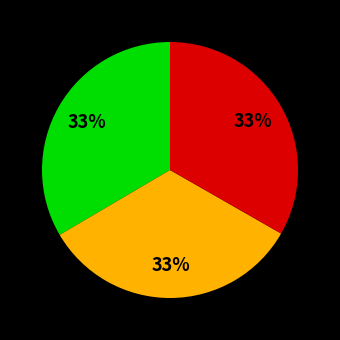

Does any single category account for the majority?

No